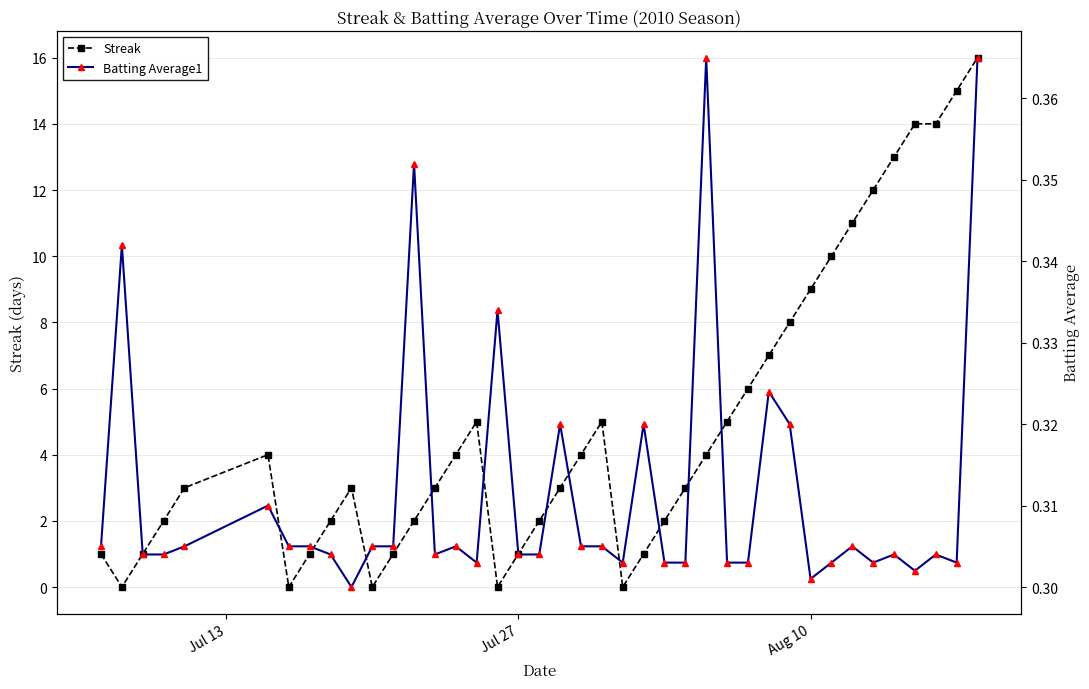

True or false: Streak has a value of 9 at Aug 10.

True